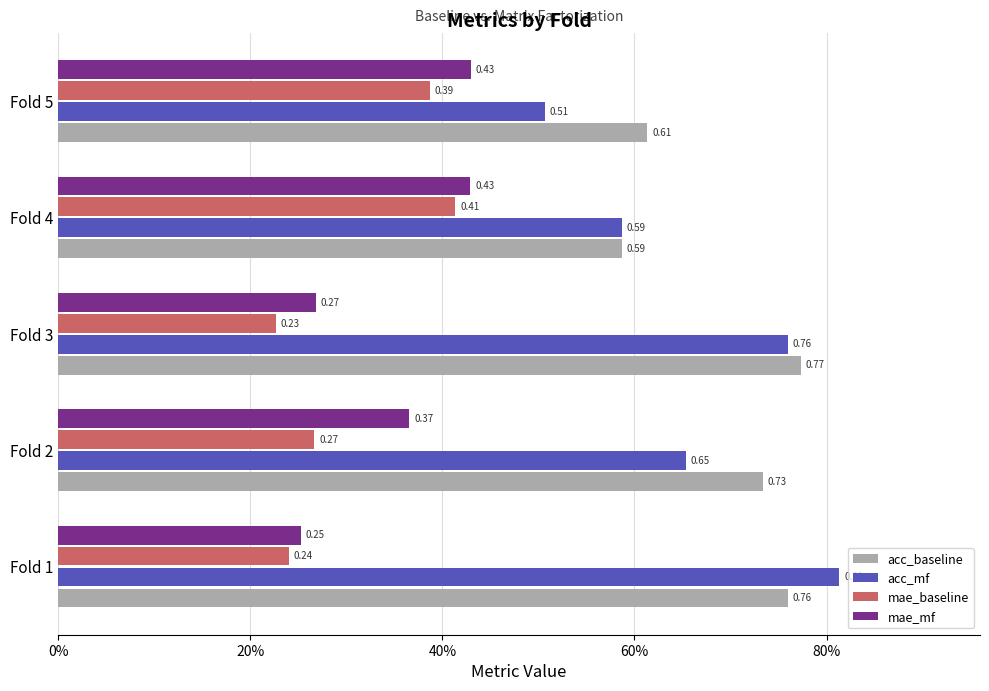

List the labels in order of acc_baseline value, smallest first.

Fold 4, Fold 5, Fold 2, Fold 1, Fold 3